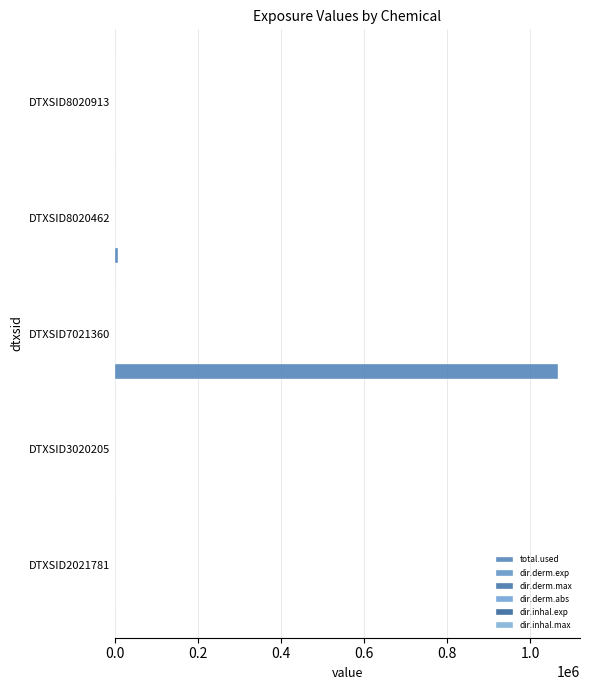

Which label corresponds to the largest value in the chart?

DTXSID7021360